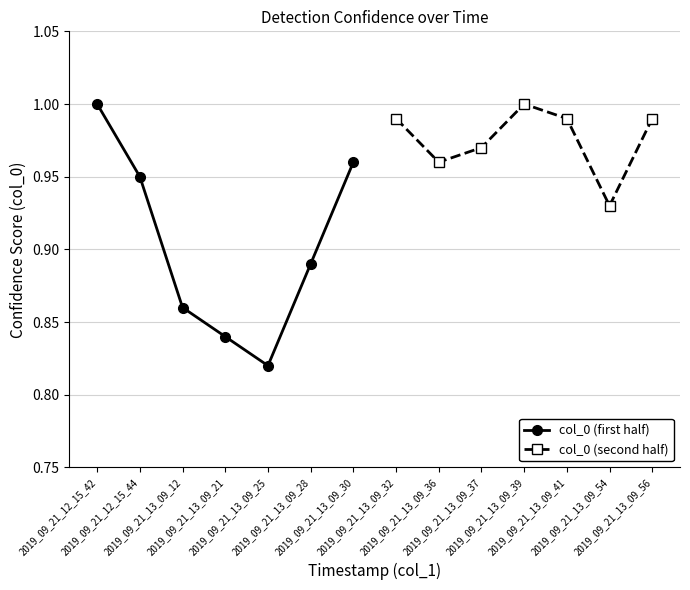

What are all the series names shown in the legend?

col_0 (first half), col_0 (second half)